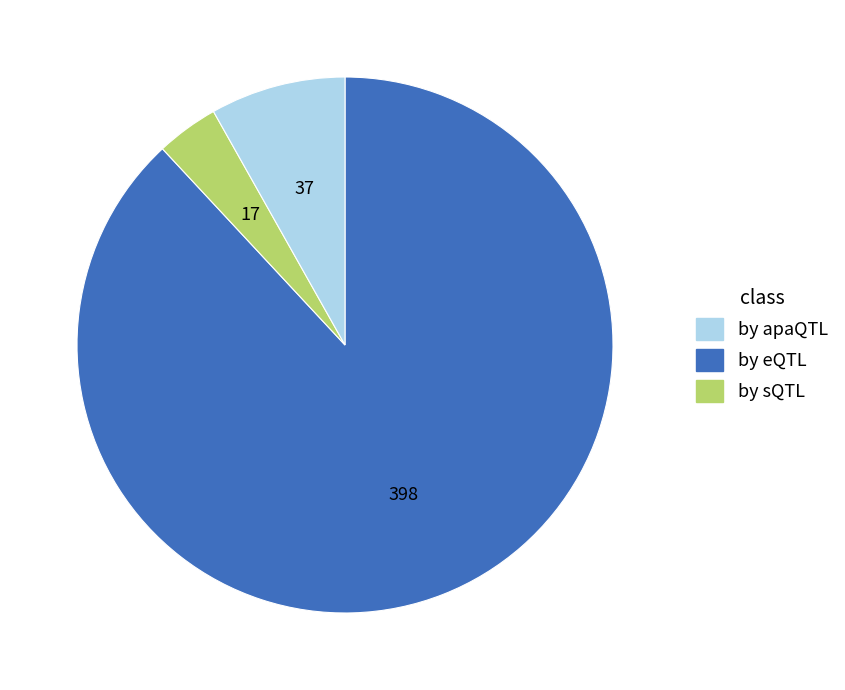

Does any single category account for the majority?

Yes